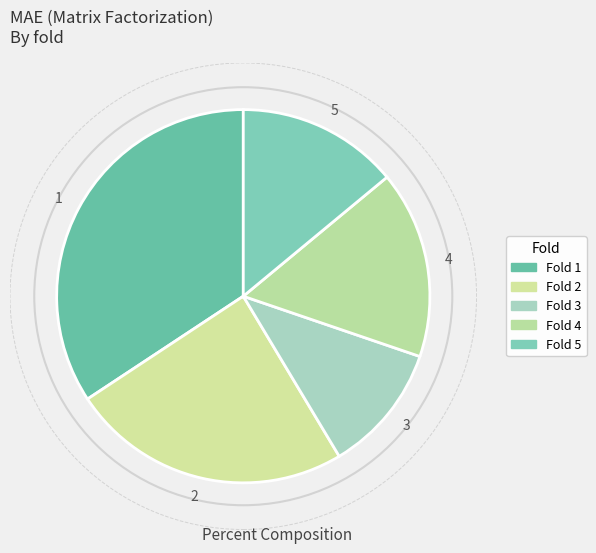

Which slice is the largest?

1